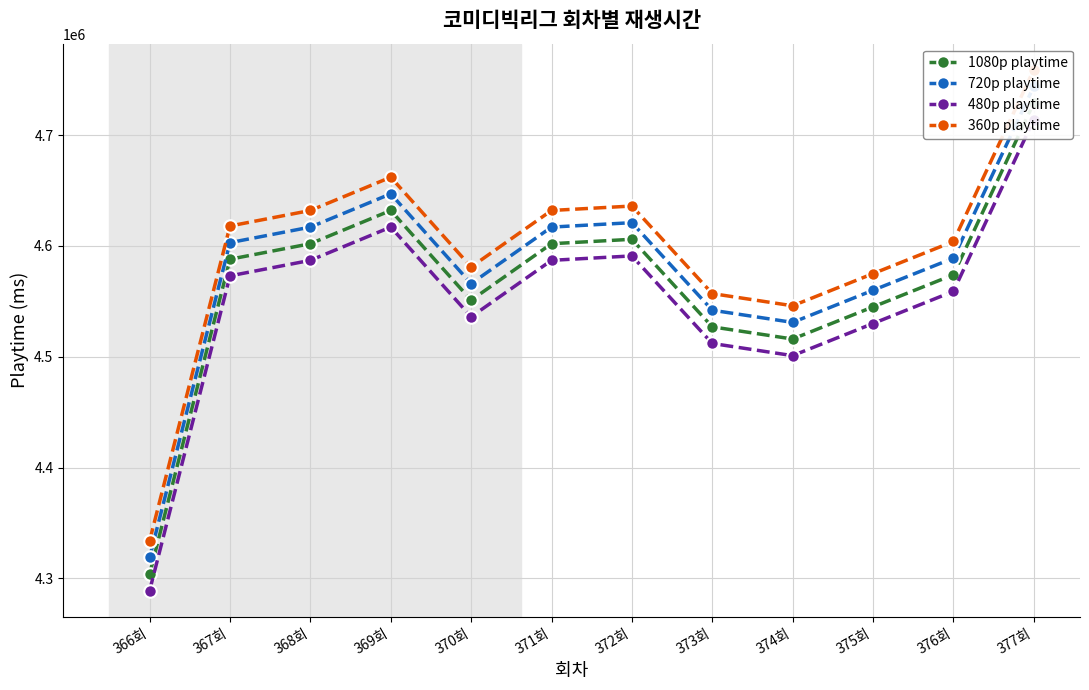

Where is 1080p playtime nearest to the value 4516500?

374회